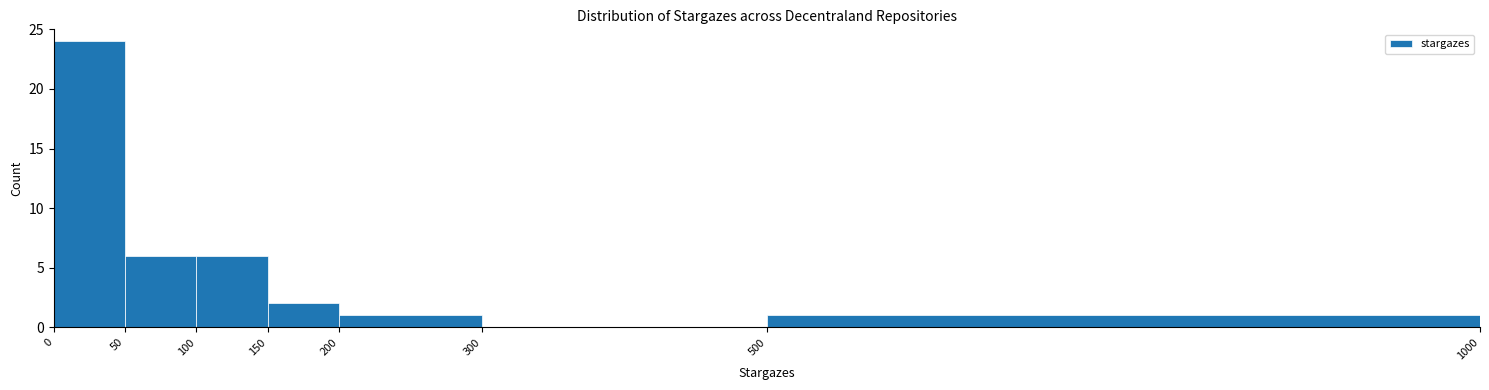

Reading left to right, transcribe this chart: for each bar, give the range it covers on the x-axis and its height. The values are not printed on the chart, so give them approximately, as read against the axis.

0 to 50: 24
50 to 100: 6
100 to 150: 6
150 to 200: 2
200 to 300: 1
300 to 500: 0
500 to 1000: 1